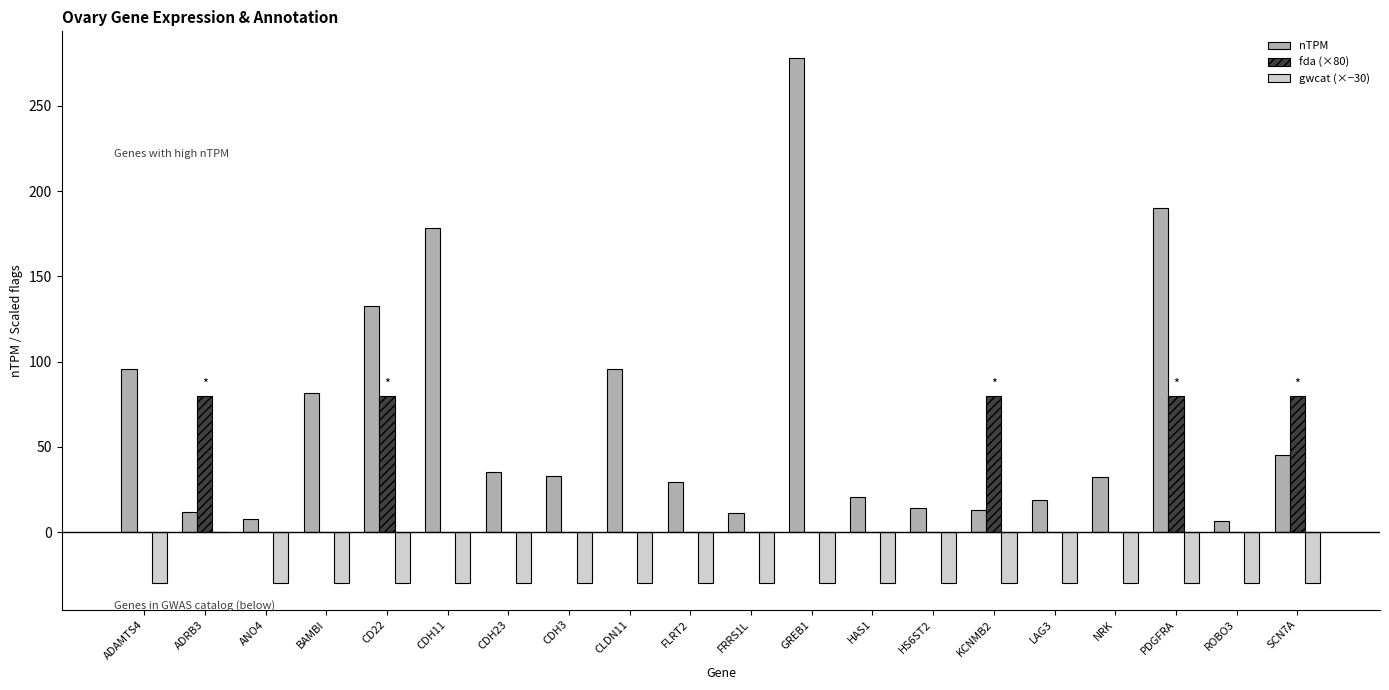

Between CD22 and NRK, which series saw the biggest shift?

nTPM